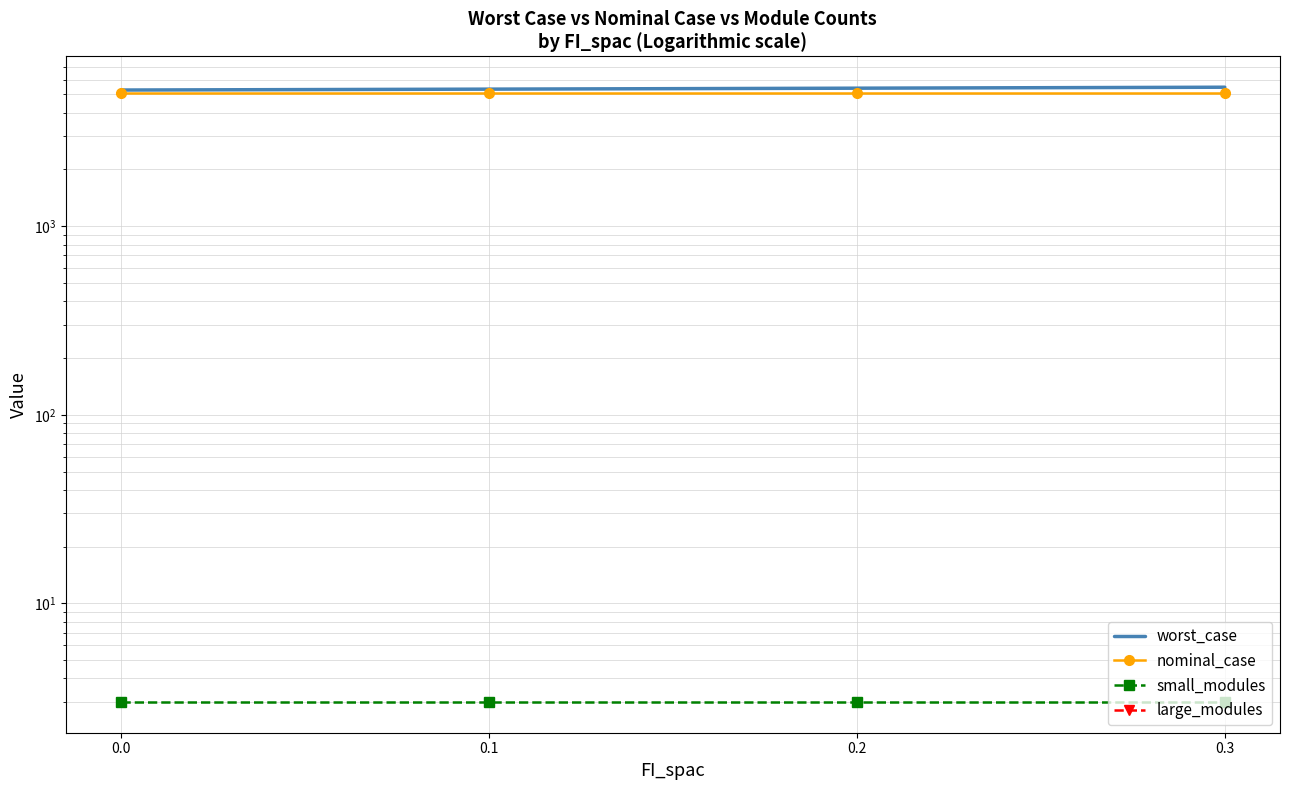

At which label does worst_case reach its peak?

0.3